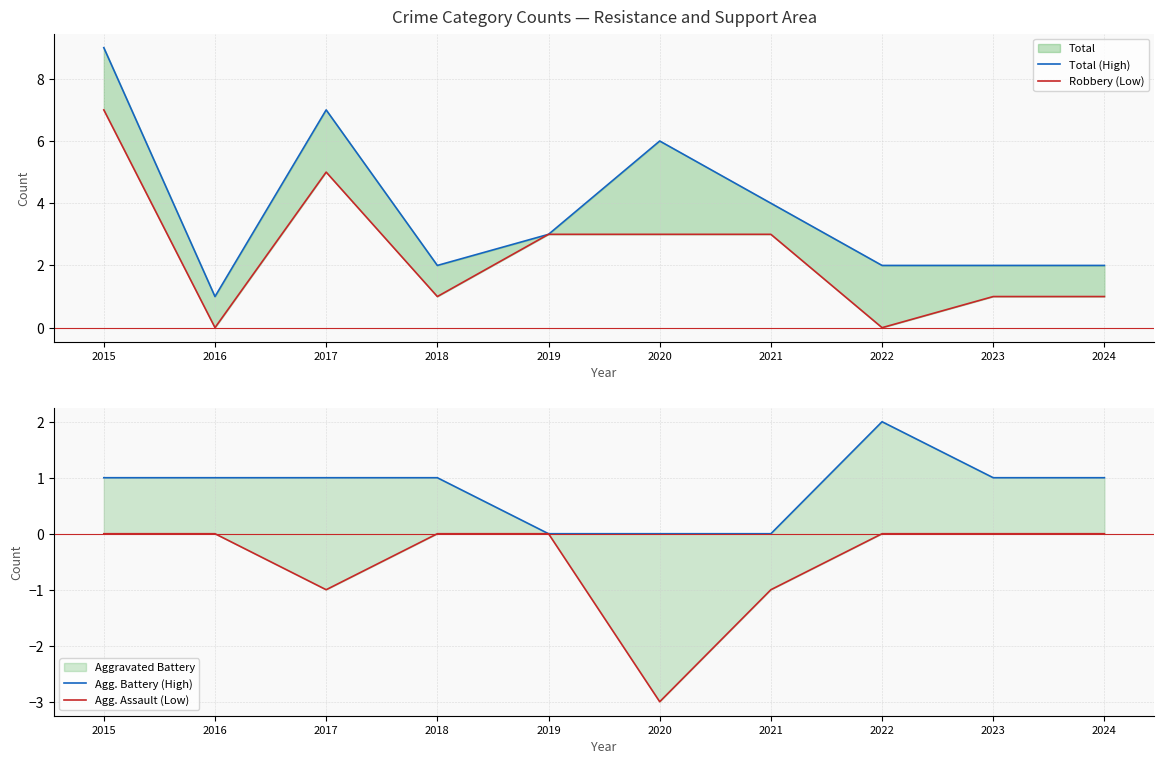

Reading left to right, transcribe all the data shown in this chart.

Total (High): 9	1	7	2	3	6	4	2	2	2
Robbery (Low): 7	0	5	1	3	3	3	0	1	1
Agg. Battery (High): 1	1	1	1	0	0	0	2	1	1
Agg. Assault (Low): 0	0	-1	0	0	-3	-1	0	0	0